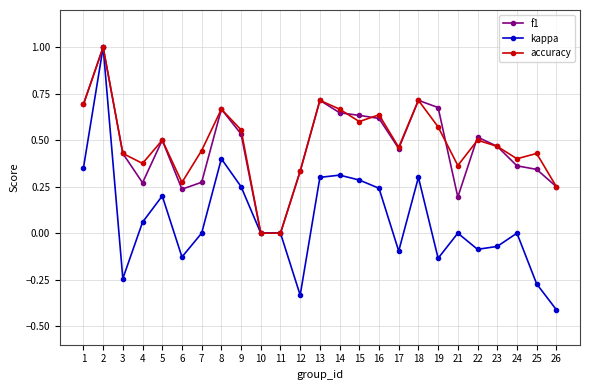

What is the minimum value shown in the chart?

-0.4